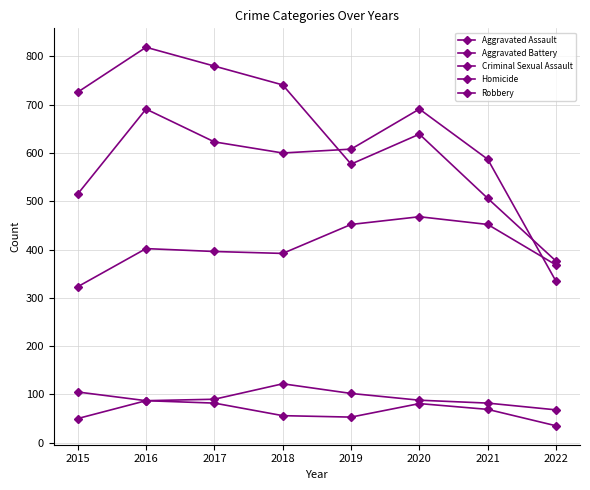

Reading left to right, extract all data points from this chart.

Aggravated Assault: 323	402	396	392	452	468	452	368
Aggravated Battery: 515	691	623	600	608	691	587	334
Criminal Sexual Assault: 105	87	90	122	102	88	82	68
Homicide: 50	87	82	56	53	81	69	35
Robbery: 726	819	780	741	577	639	506	376